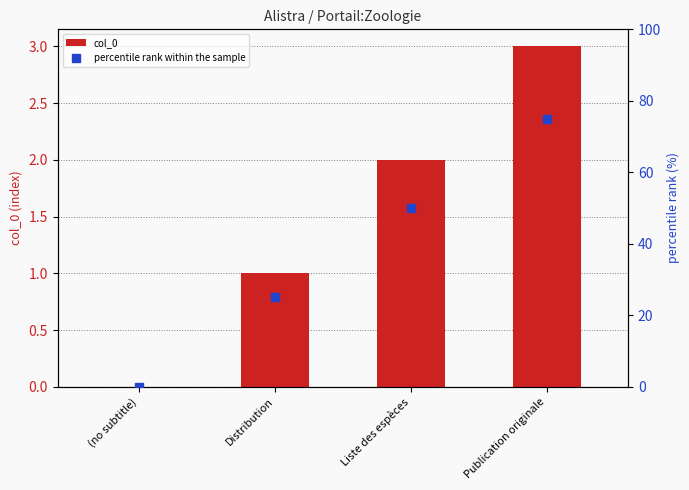

List the labels in order of percentile rank within the sample value, largest first.

Publication originale, Liste des espèces, Distribution, (no subtitle)